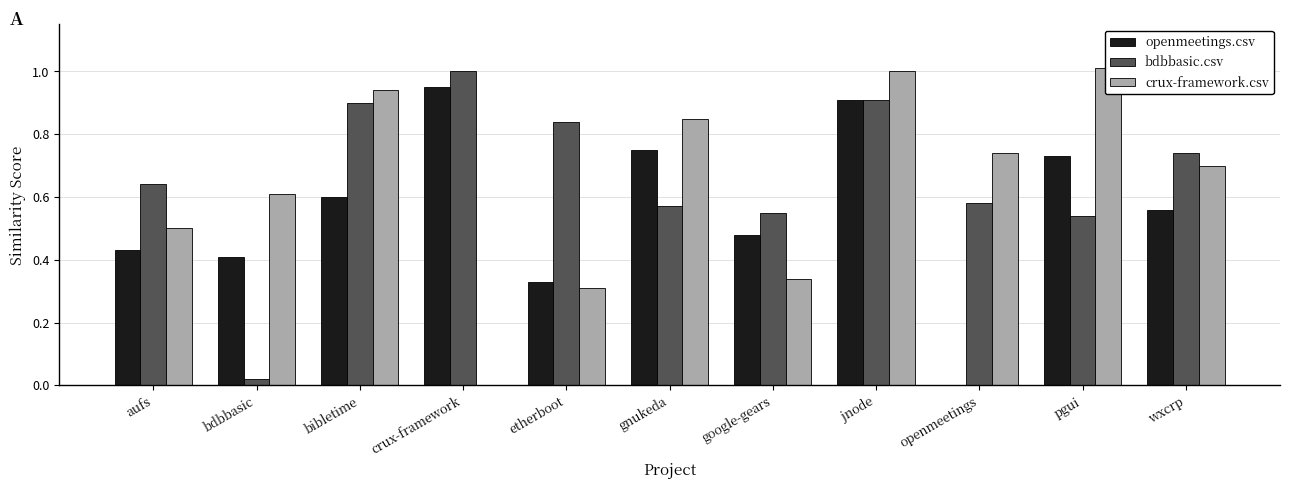

Reading left to right, extract all data points from this chart.

openmeetings.csv: aufs=0.4	bdbbasic=0.4	bibletime=0.6	crux-framework=0.9	etherboot=0.3	gnukeda=0.8	google-gears=0.5	jnode=0.9	openmeetings=0.0	pgui=0.7	wxcrp=0.6
bdbbasic.csv: aufs=0.6	bdbbasic=0.0	bibletime=0.9	crux-framework=1.0	etherboot=0.8	gnukeda=0.6	google-gears=0.6	jnode=0.9	openmeetings=0.6	pgui=0.5	wxcrp=0.7
crux-framework.csv: aufs=0.5	bdbbasic=0.6	bibletime=0.9	crux-framework=0.0	etherboot=0.3	gnukeda=0.8	google-gears=0.3	jnode=1.0	openmeetings=0.7	pgui=1.0	wxcrp=0.7